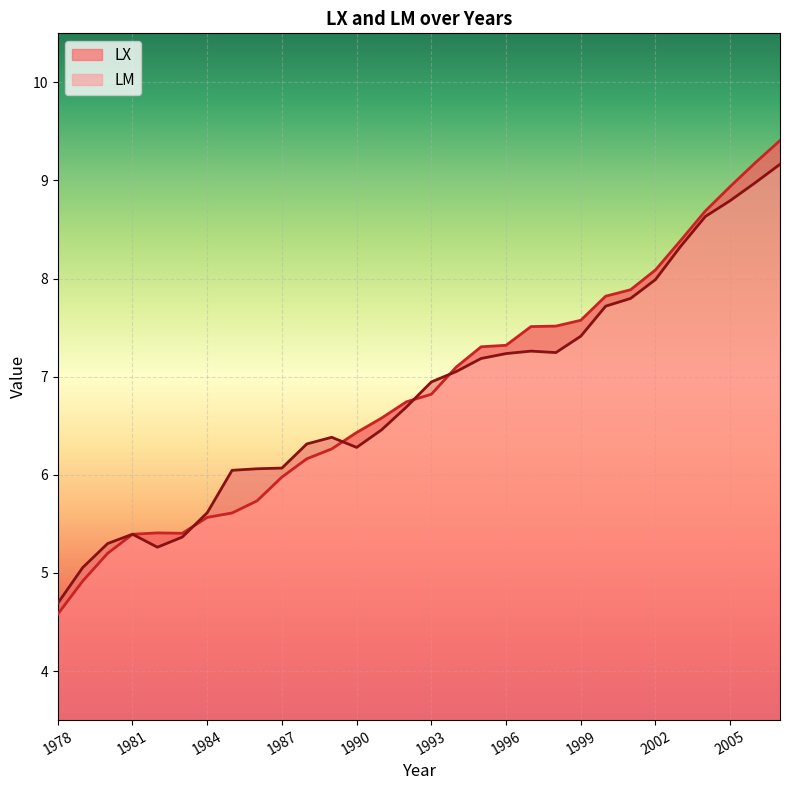

How many data points in LM are less than 6?

7